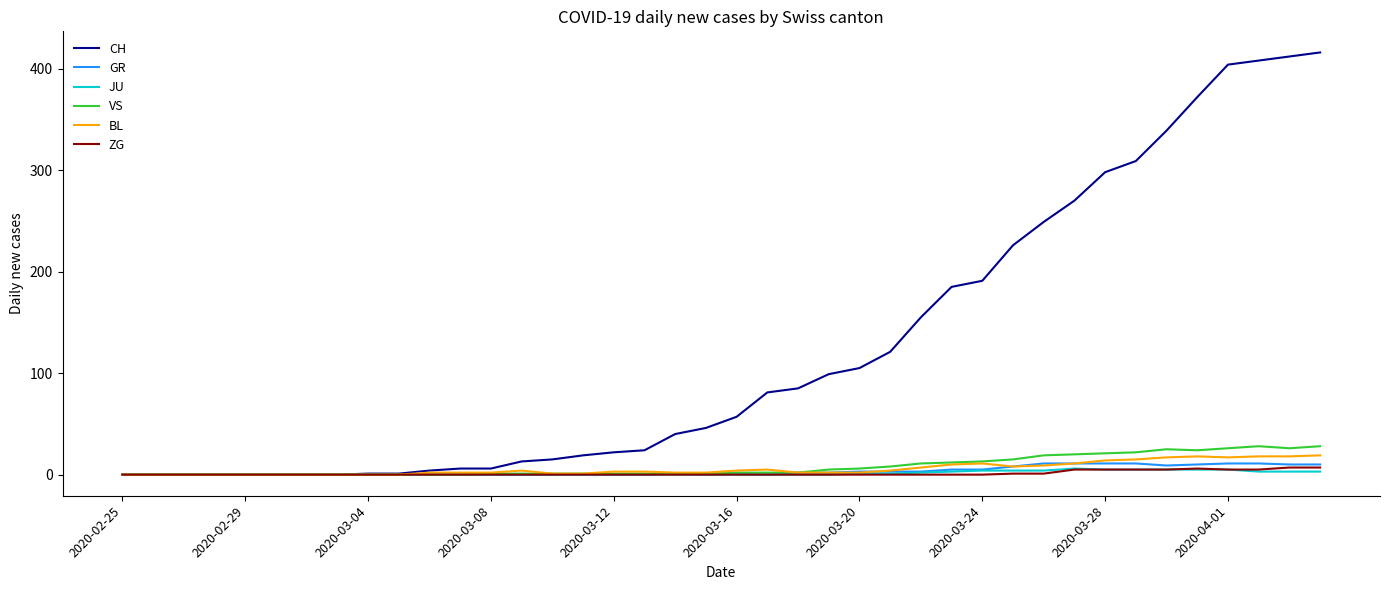

Which series has the largest total across all categories?

CH